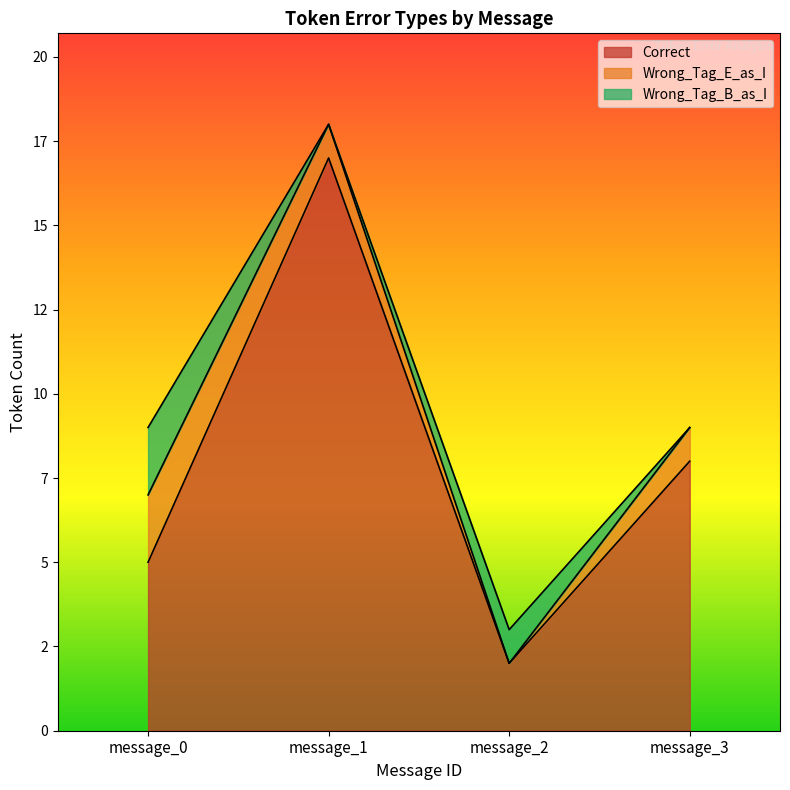

True or false: Wrong_Tag_E_as_I and Correct cross at least once.

False